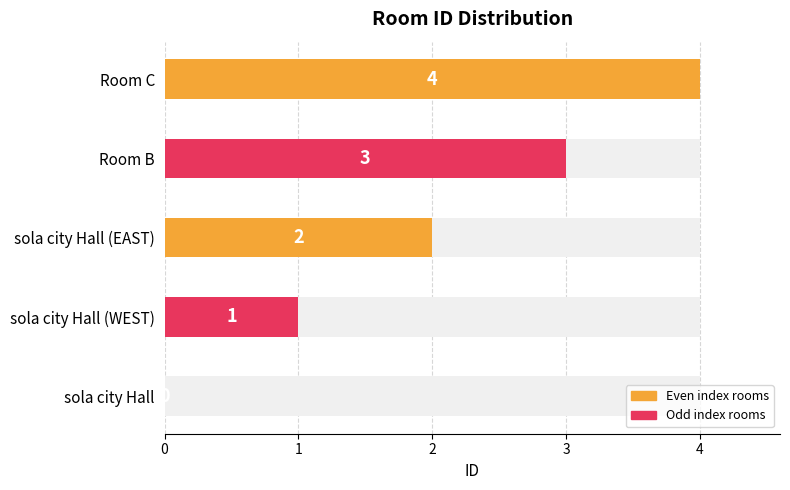

What is the label of the 2nd bar from the left?

sola city Hall (WEST)